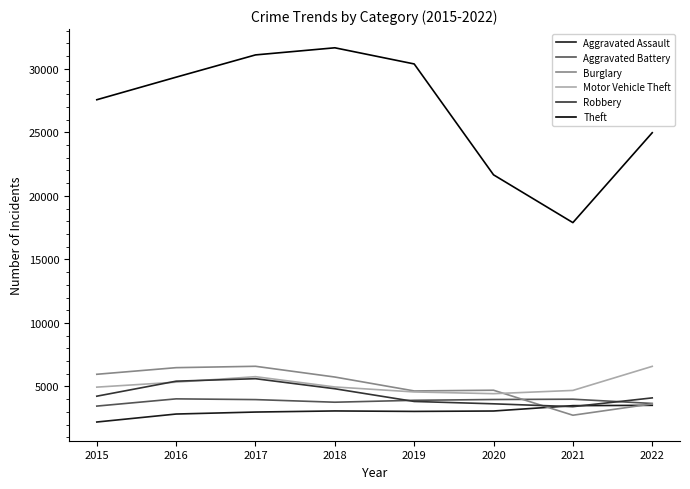

Which series has the widest spread of values?

Theft